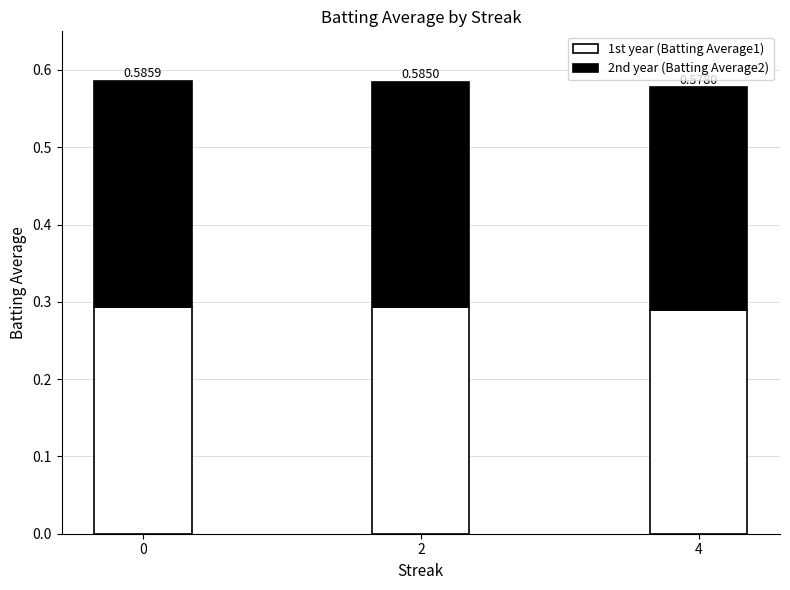

Are the bars horizontal?

No